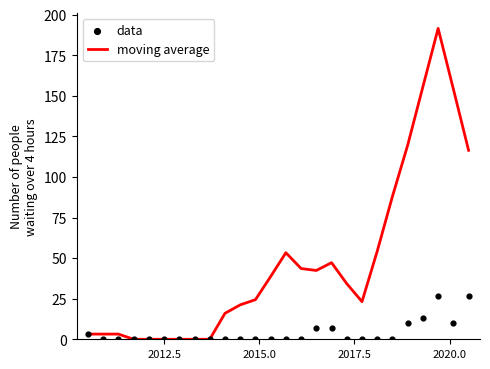

What are all the series names shown in the legend?

moving average, data